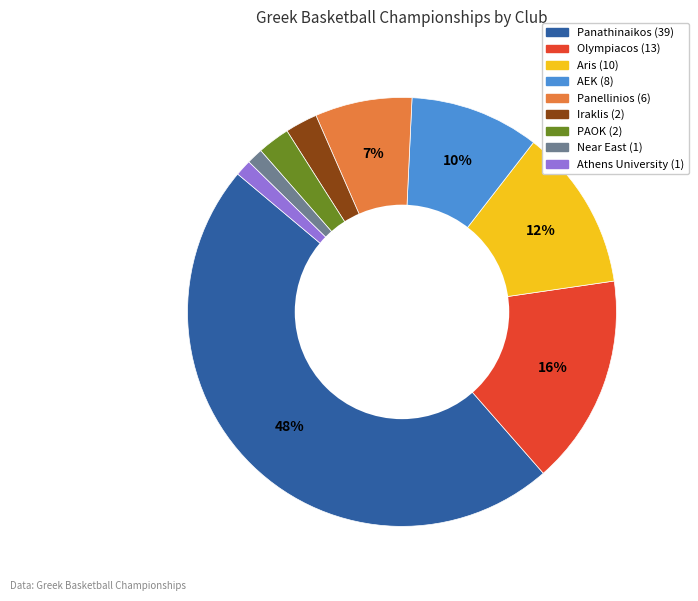

Count the number of slices in the pie.

9